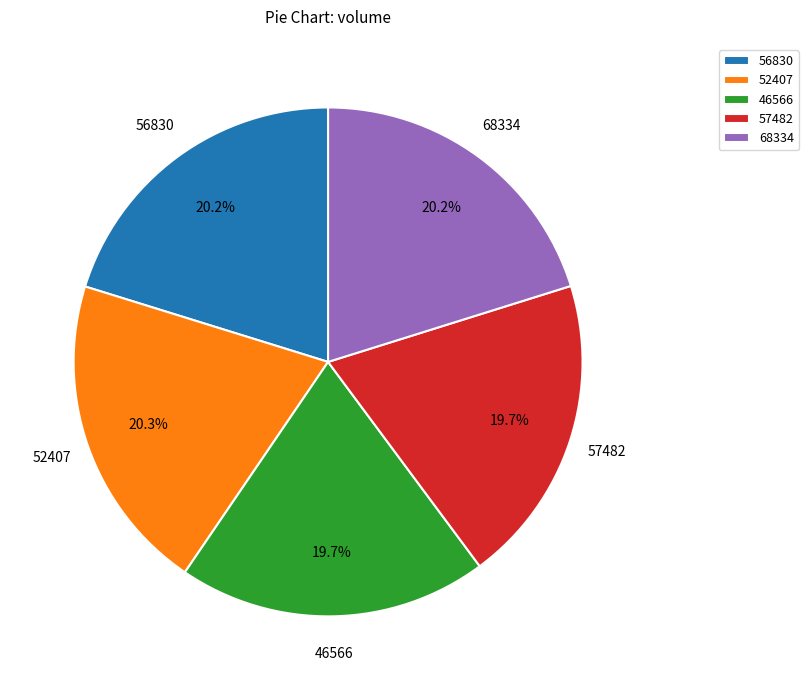

Do 56830 and 57482 together represent more than half of the pie?

No